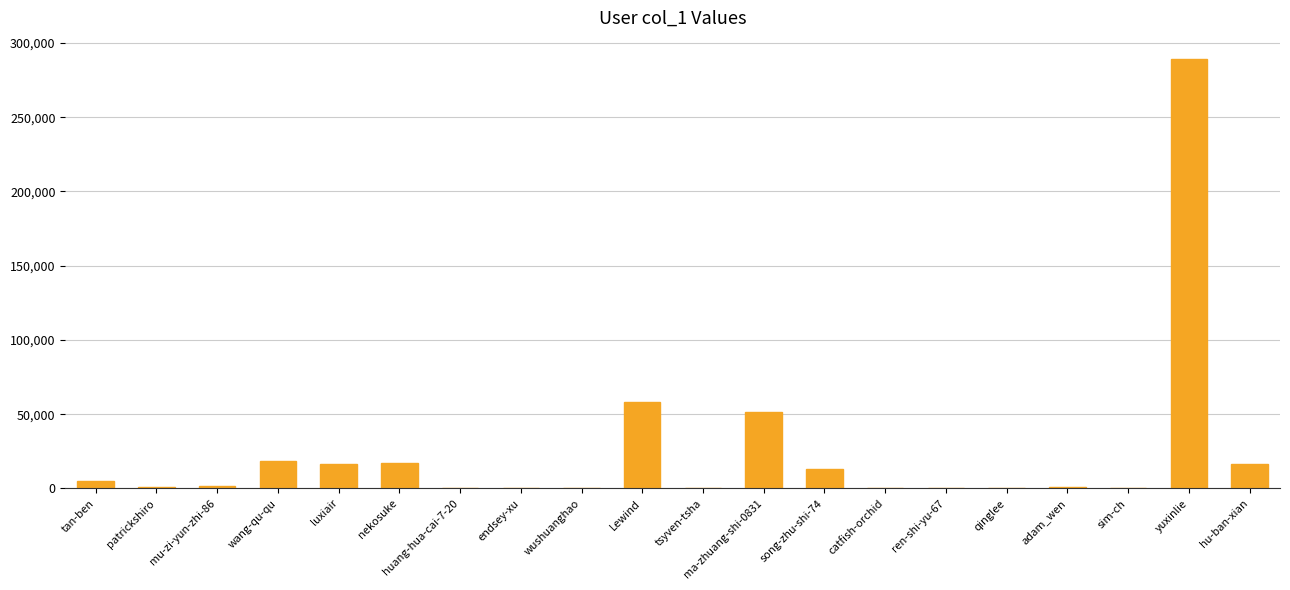

At which category does the chart reach its peak across all series?

yuxinlie